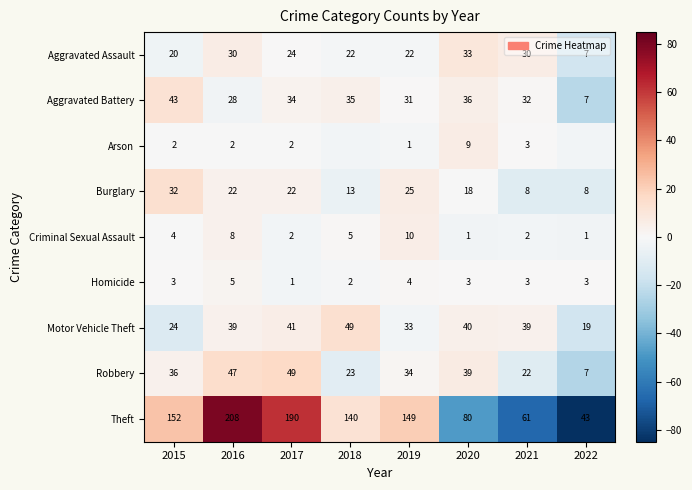

Count the number of data series in this chart.

9